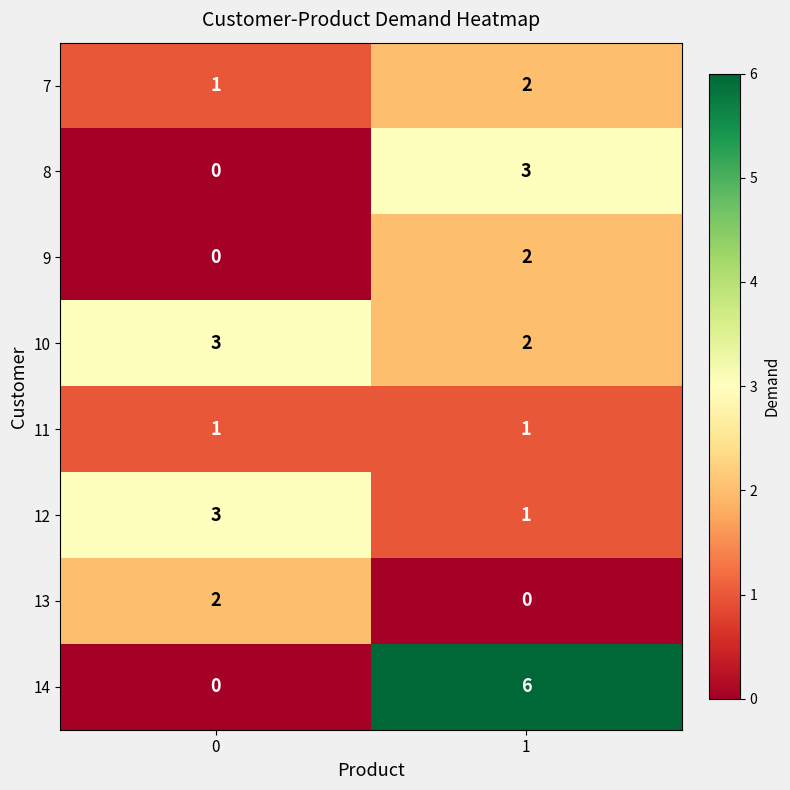

At which category is the sum across all series the highest?

1